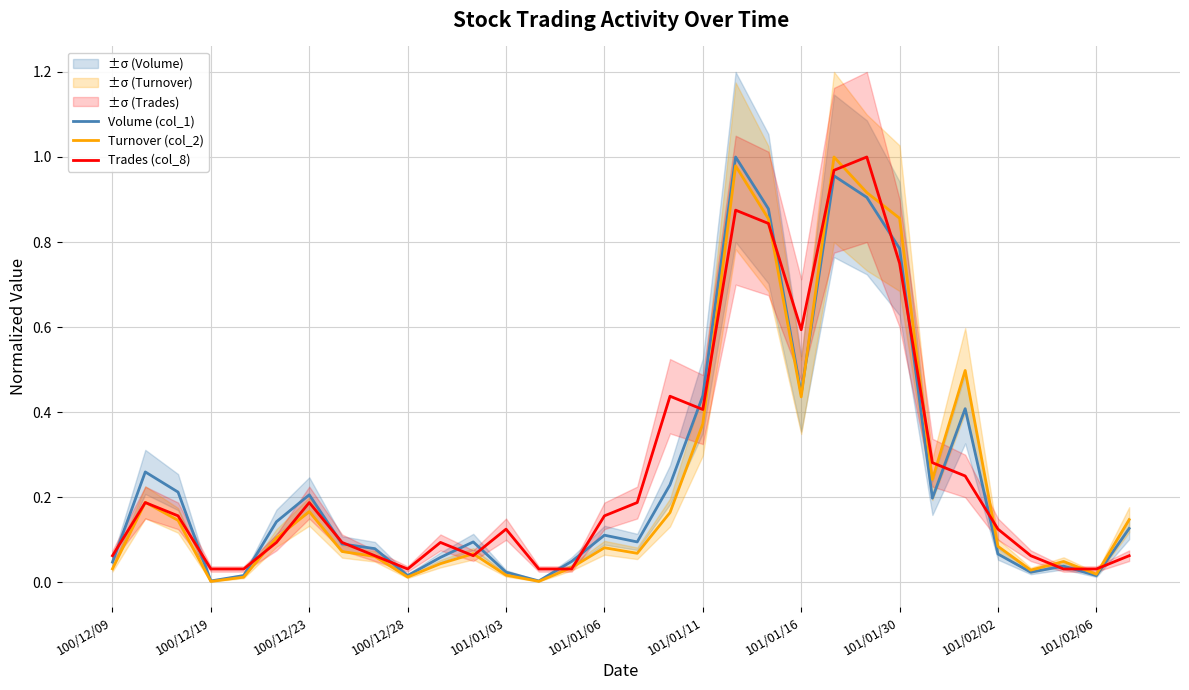

What is the difference between the maximum and second lowest values in the Volume (col_1) series?

1.0